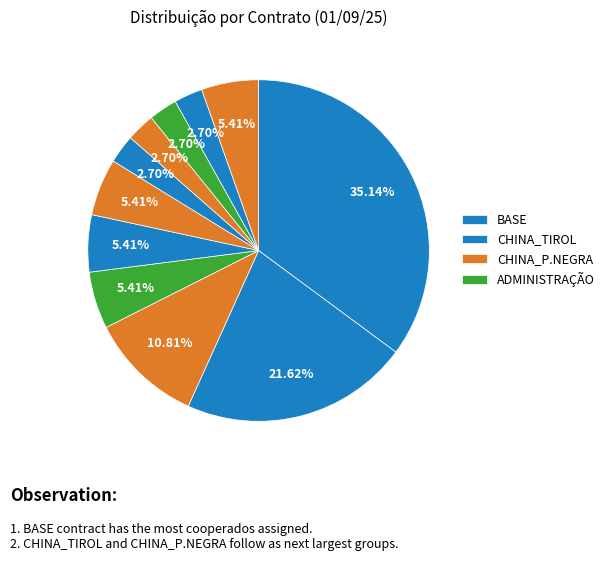

Which slice is the largest?

BASE